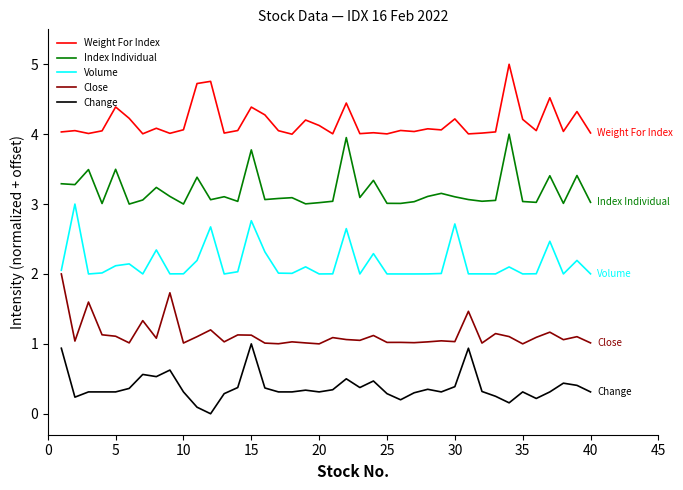

How many lines are shown in the chart?

5